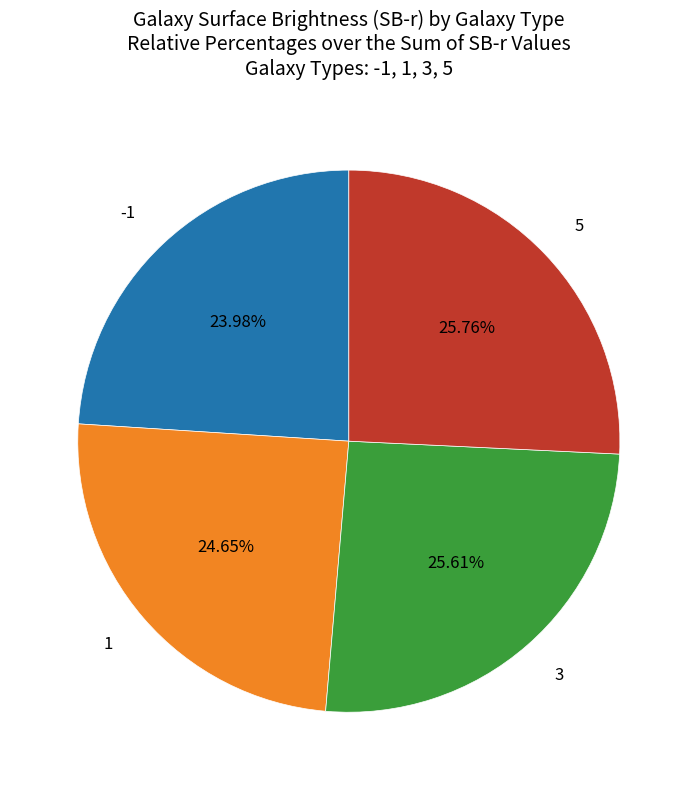

Count the number of slices in the pie.

4